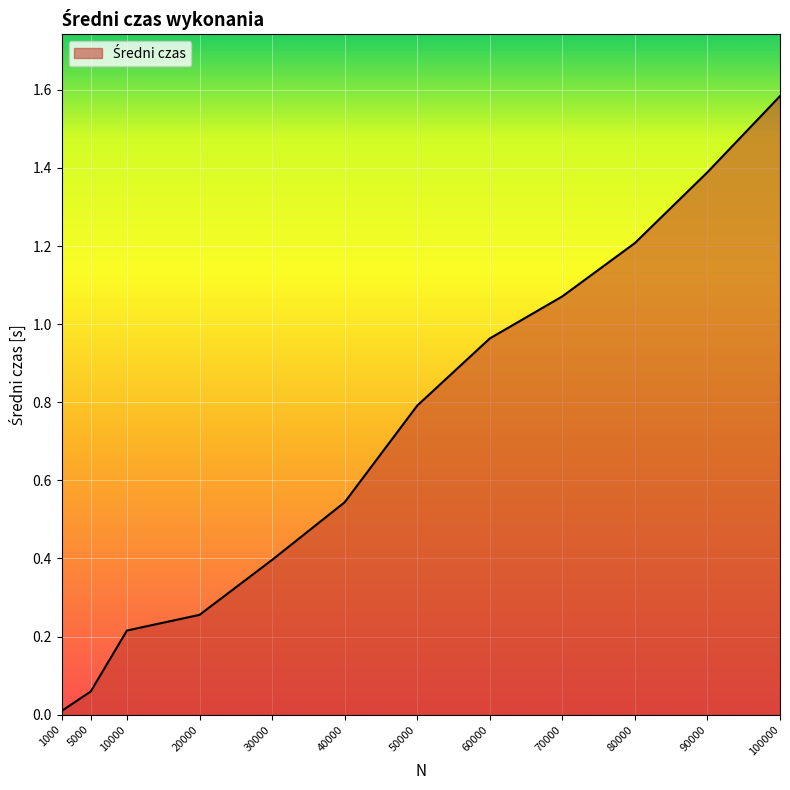

Is it true that the value at 50000 is 0.3?

False